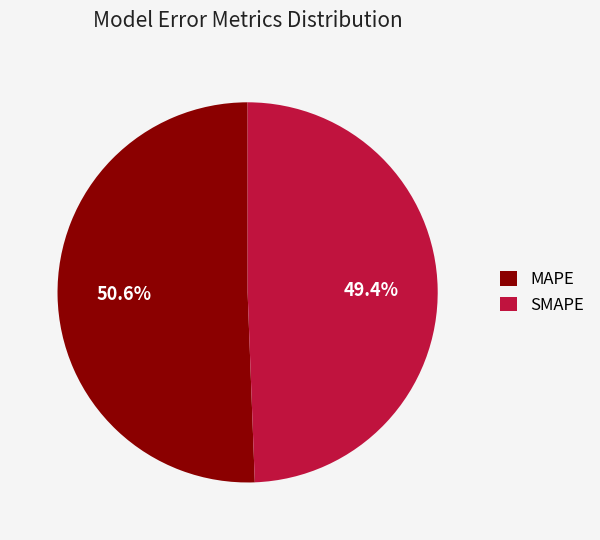

To the nearest percent, what is the difference between the largest and smallest slice percentages?

1%